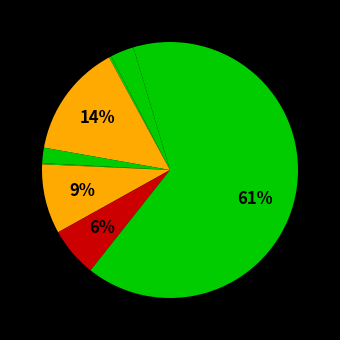

How many slices are in this pie chart?

9